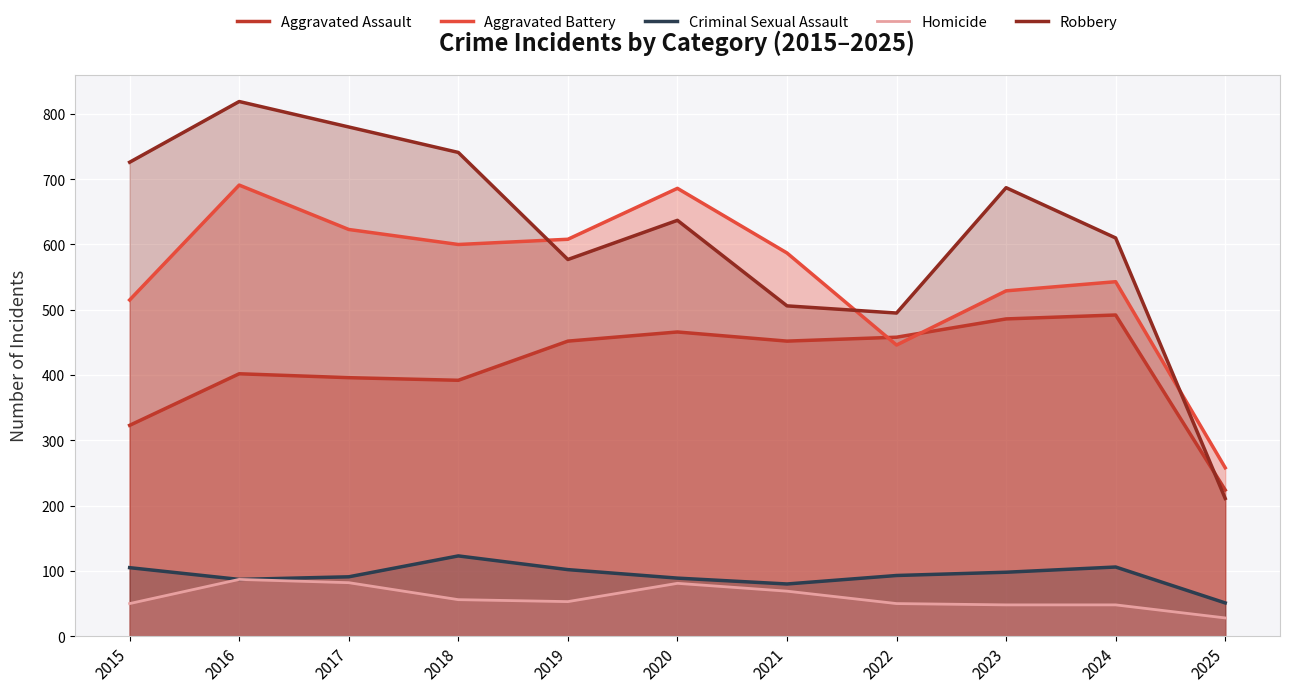

Reading left to right, list all the values displayed in this chart.

Aggravated Assault: 2015=323	2016=402	2017=396	2018=392	2019=452	2020=466	2021=452	2022=458	2023=486	2024=492	2025=224
Aggravated Battery: 2015=515	2016=691	2017=623	2018=600	2019=608	2020=686	2021=587	2022=446	2023=529	2024=543	2025=258
Criminal Sexual Assault: 2015=105	2016=87	2017=91	2018=123	2019=102	2020=89	2021=80	2022=93	2023=98	2024=106	2025=51
Homicide: 2015=50	2016=87	2017=82	2018=56	2019=53	2020=81	2021=69	2022=50	2023=48	2024=48	2025=28
Robbery: 2015=726	2016=819	2017=780	2018=741	2019=577	2020=637	2021=506	2022=495	2023=687	2024=610	2025=211